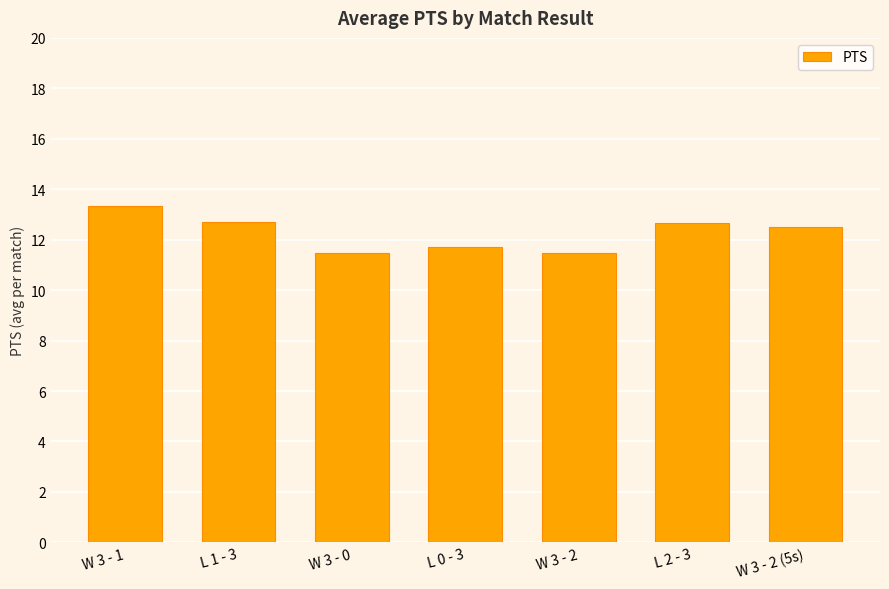

Approximately how many times larger is the value at L 0 - 3 compared to W 3 - 0?

1.0